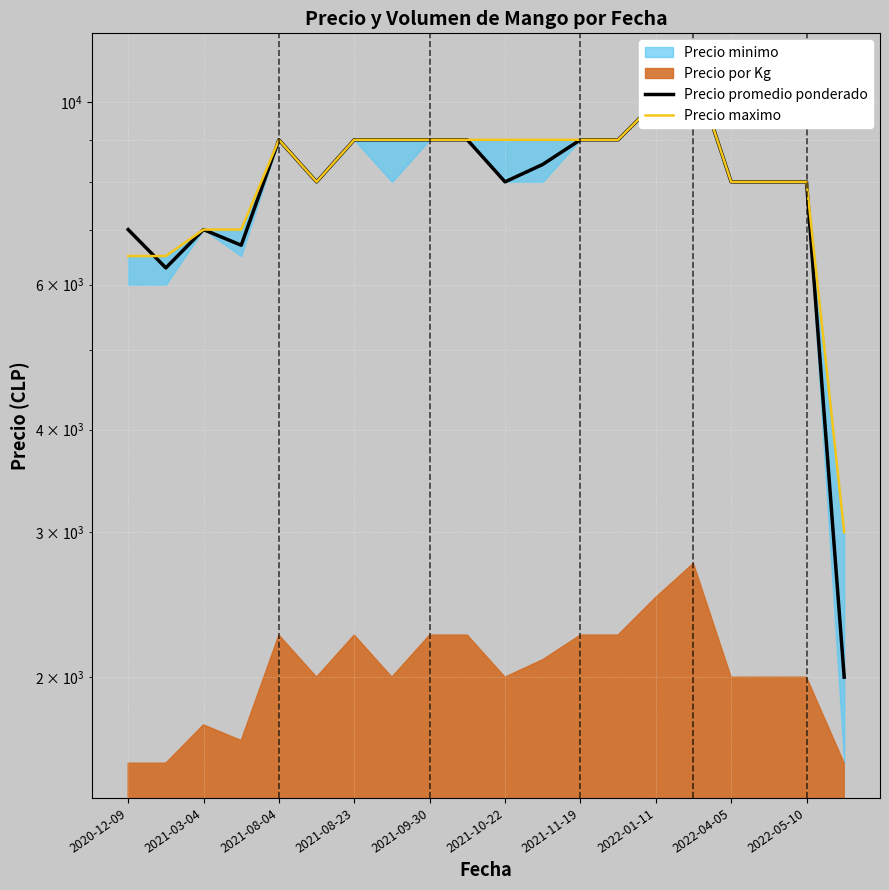

In Precio promedio ponderado, how many points are higher than both neighbors (excluding endpoints)?

3